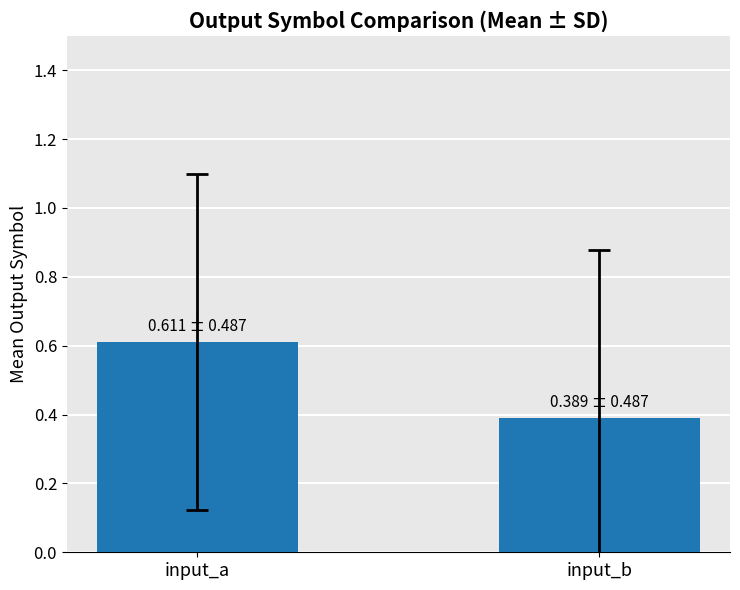

What is the sum of the values at input_b and input_a?

1.0